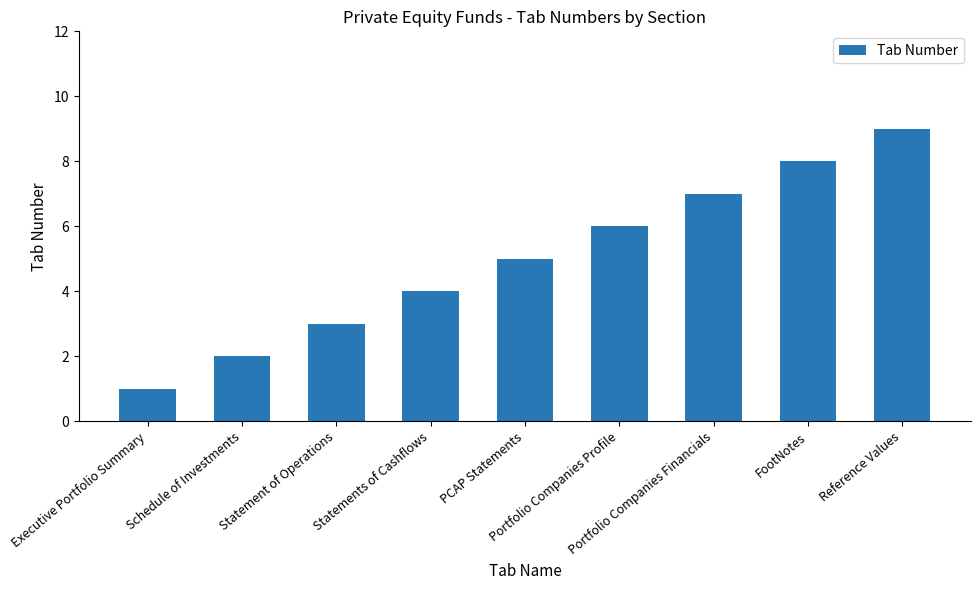

What is the difference between the maximum and minimum values?

8